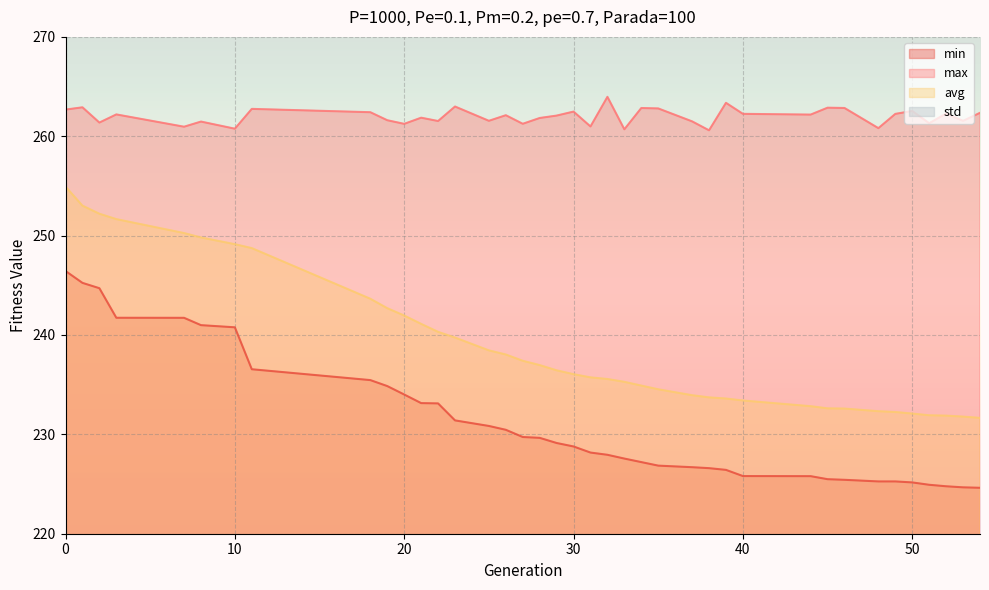

True or false: min has more than 2 points higher than both neighbors.

False